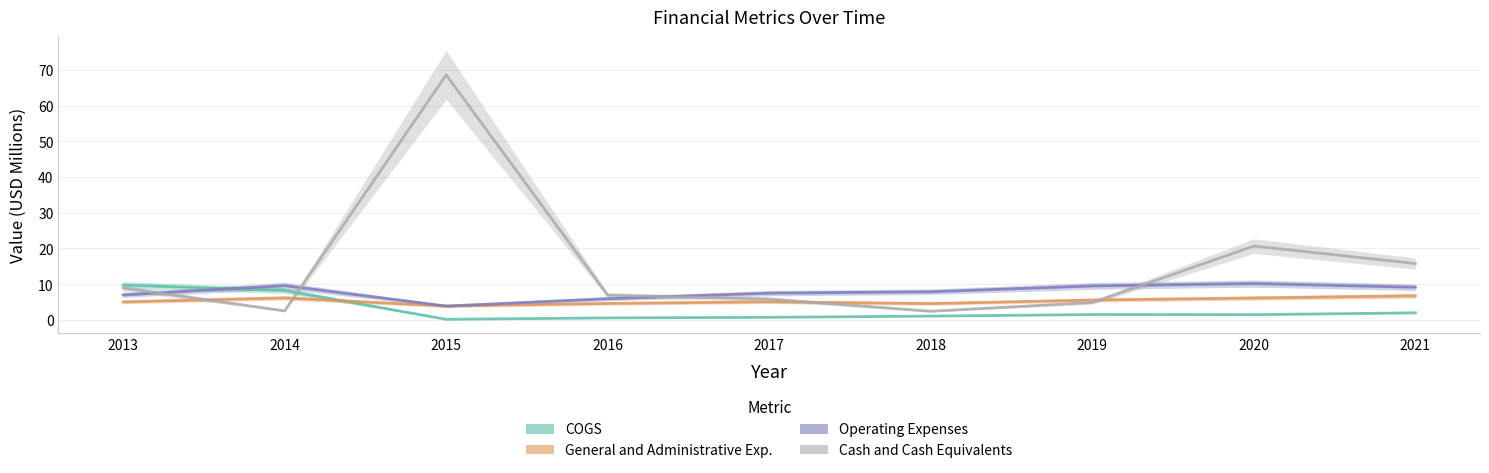

What is the maximum value for COGS?

9.7